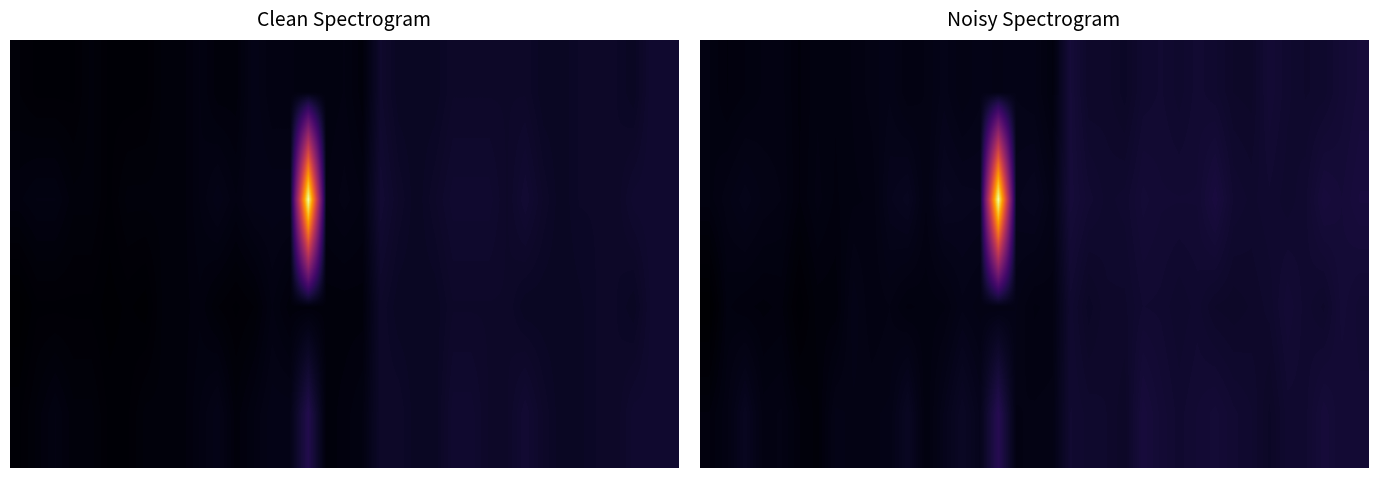

Count the number of categories in the chart.

37